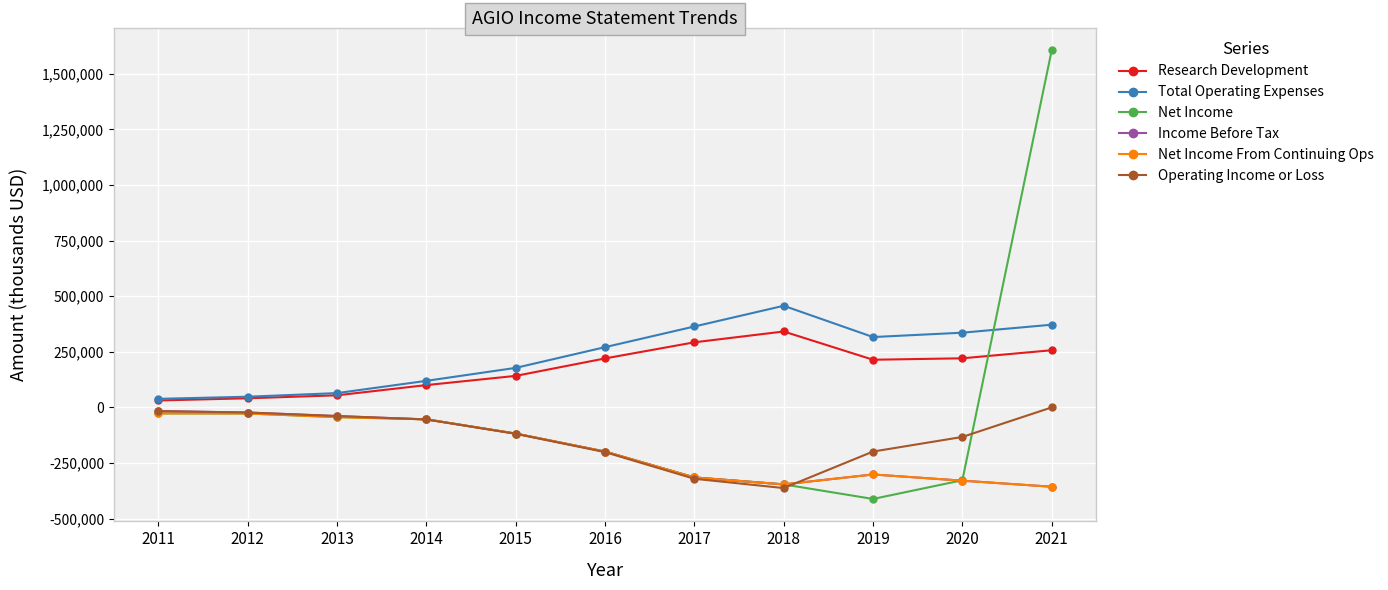

Count the number of data series in this chart.

6